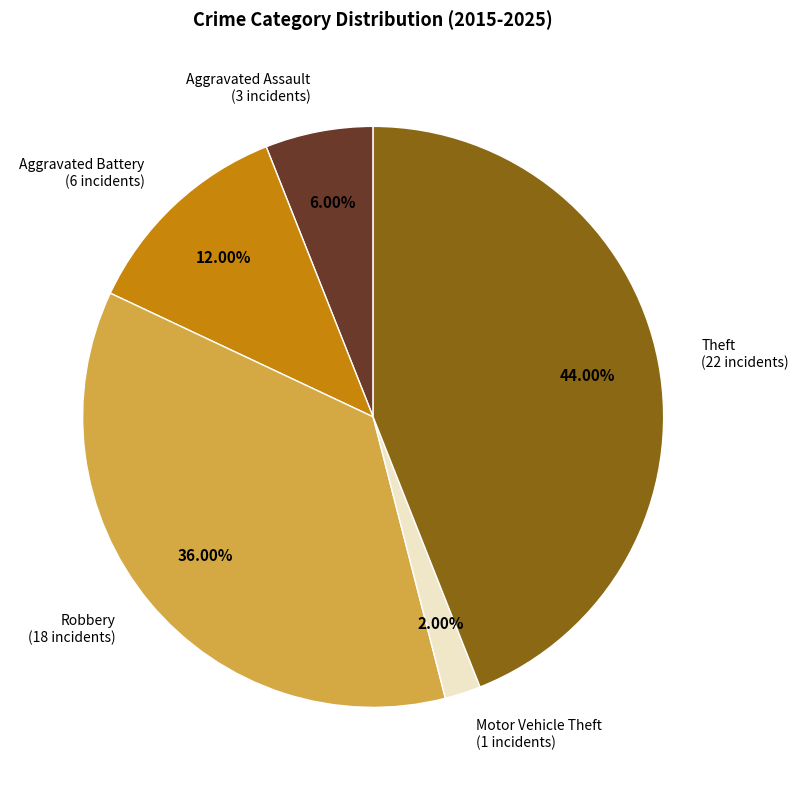

Is there any slice that represents more than half of the pie?

No